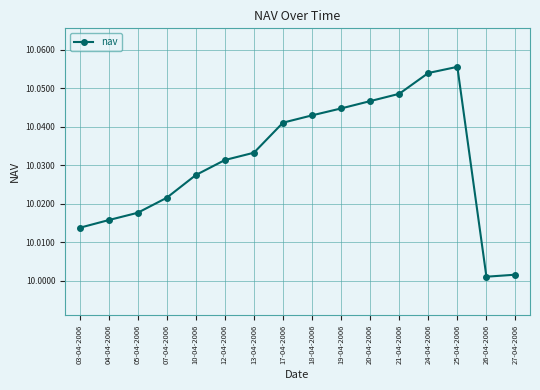

At which category does the chart reach its peak across all series?

25-04-2006